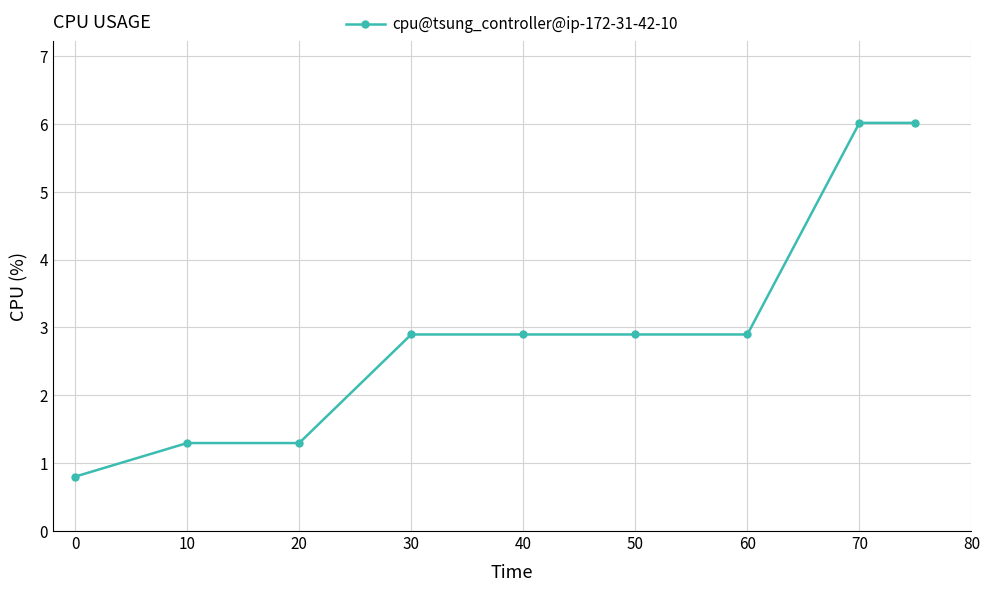

What is the value of the 2nd point from the left?

1.3